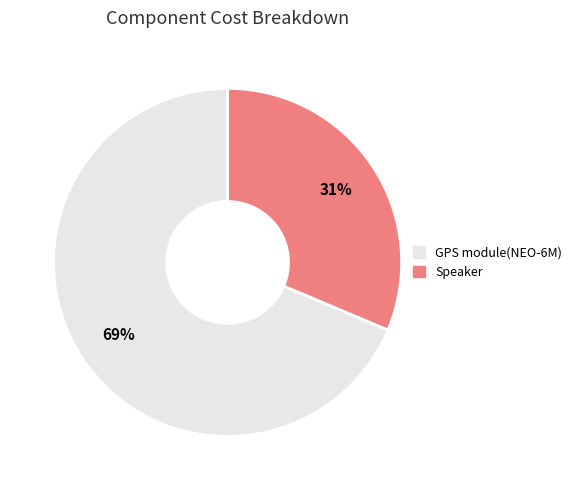

To the nearest percent, what is the average slice percentage?

50%